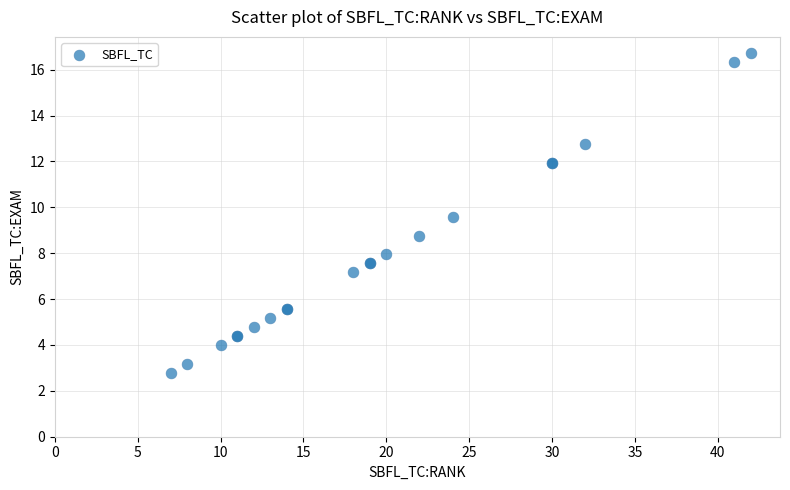

What Y value in the scatter plot is closest to 9?

8.8